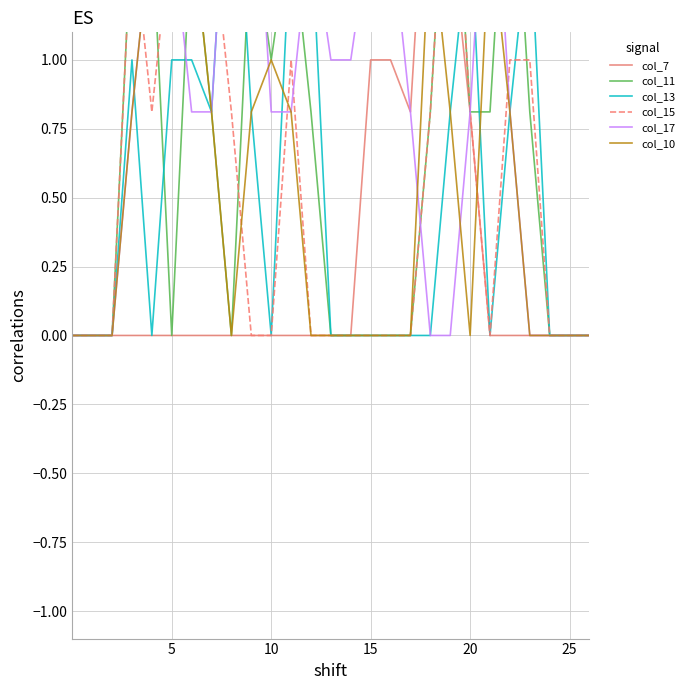

What is the label of the 17th point from the right?

10